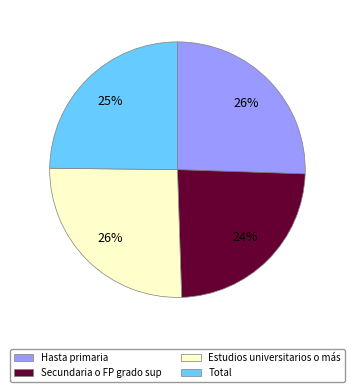

Do Total and Hasta primaria together represent more than half of the pie?

Yes